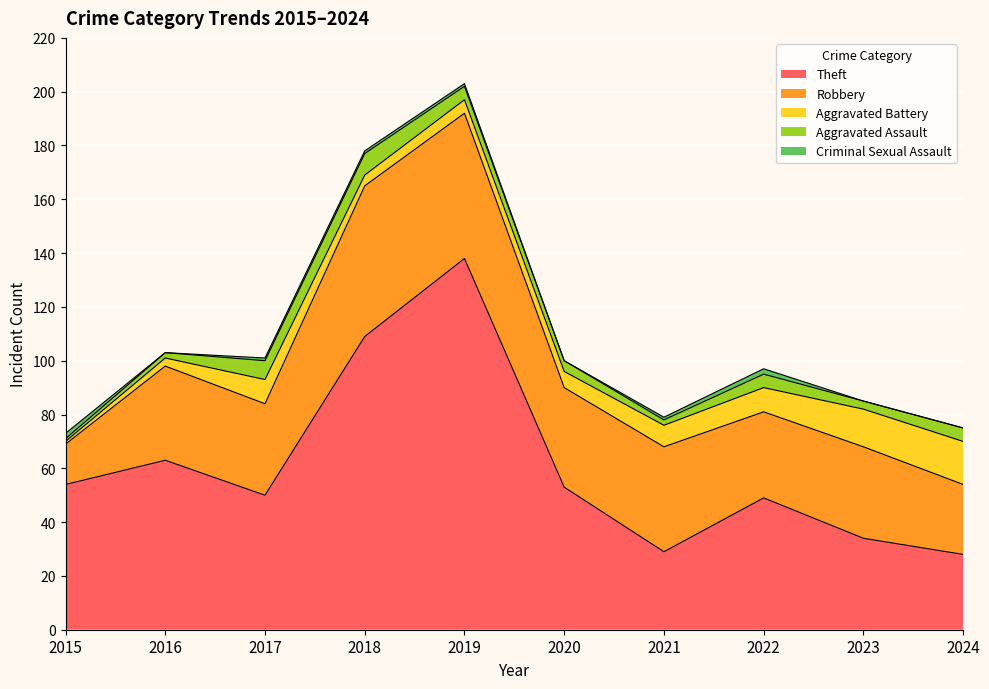

True or false: Criminal Sexual Assault and Aggravated Assault cross at least once.

True